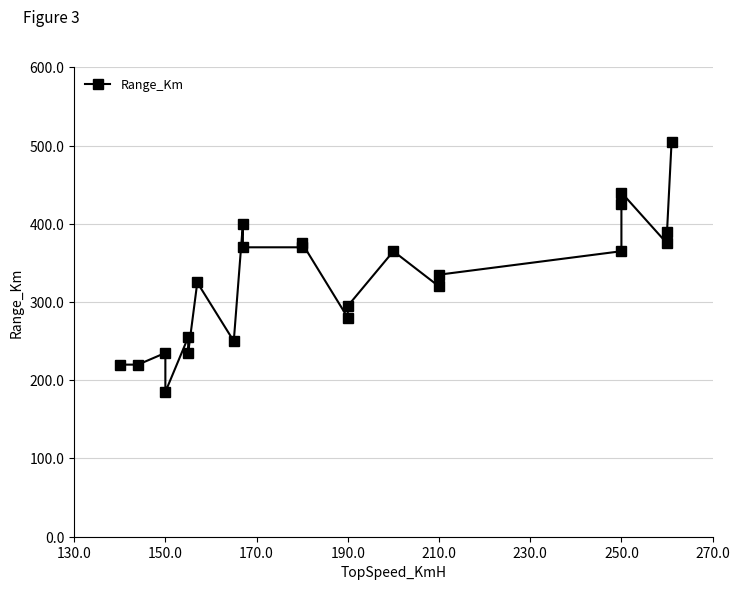

Reading left to right, extract all data points from this chart.

220	220	235	185	255	235	325	250	400	370	370	375	280	295	365	320	335	365	425	440	375	390	505